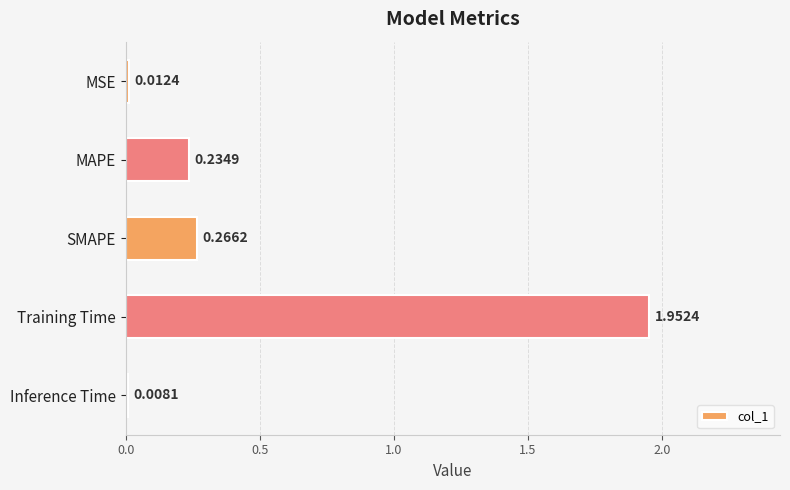

Rank the categories by value from lowest to highest.

Inference Time, MSE, MAPE, SMAPE, Training Time